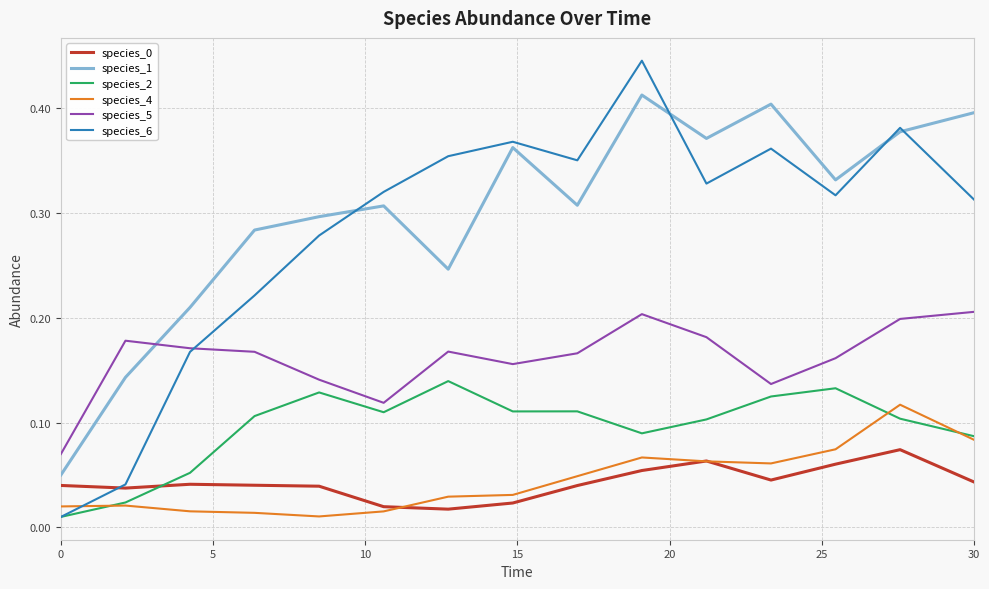

Which series has the largest range (max minus min)?

species_6